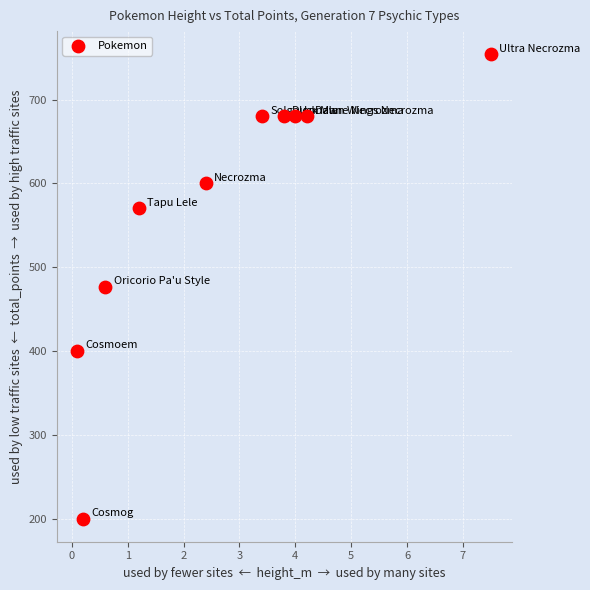

What is the average Y value?

572